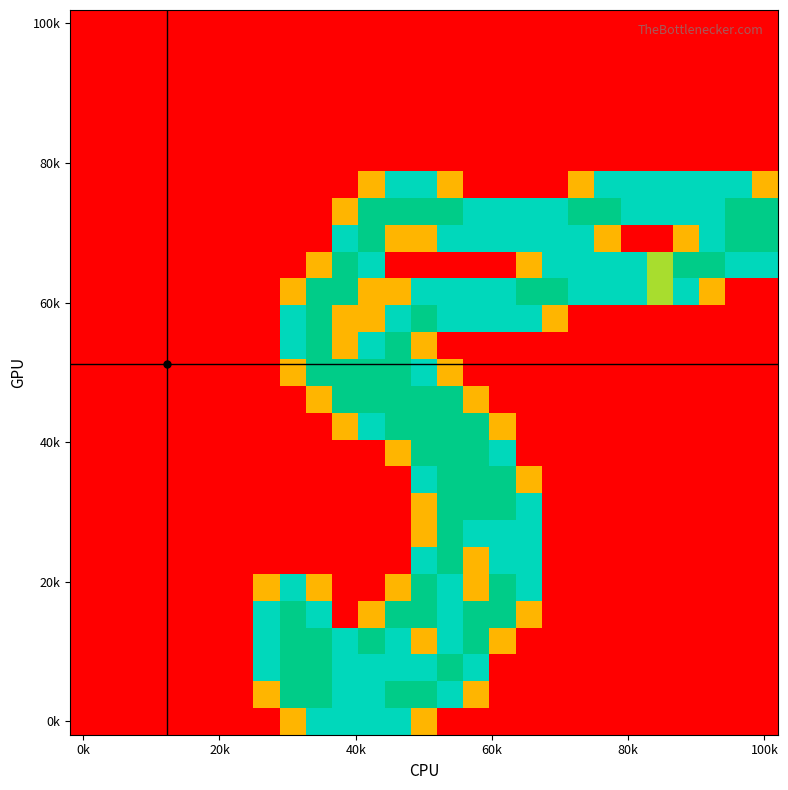

At how many categories does at least one series exceed 0?

20